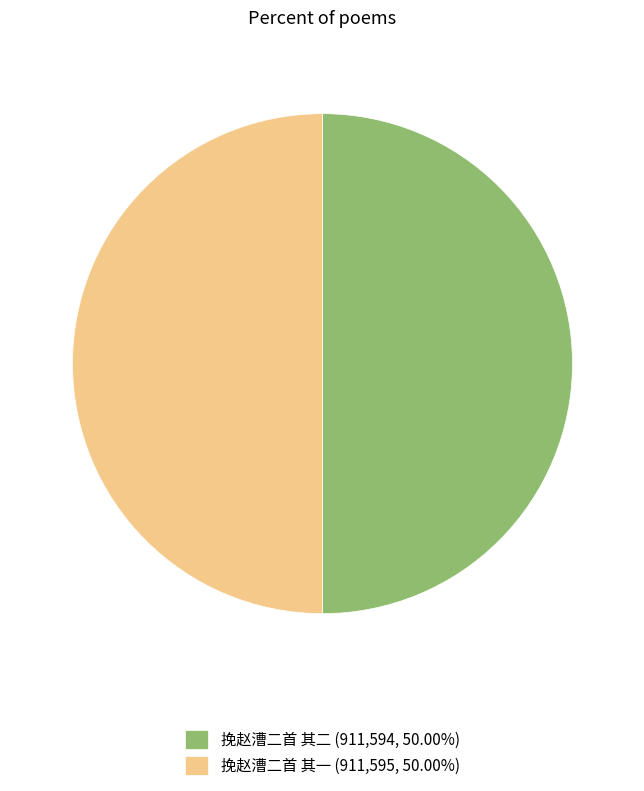

Approximately how many times larger is the value at 挽赵漕二首 其二 (911,594, 50.00%) compared to 挽赵漕二首 其一 (911,595, 50.00%)?

1.0